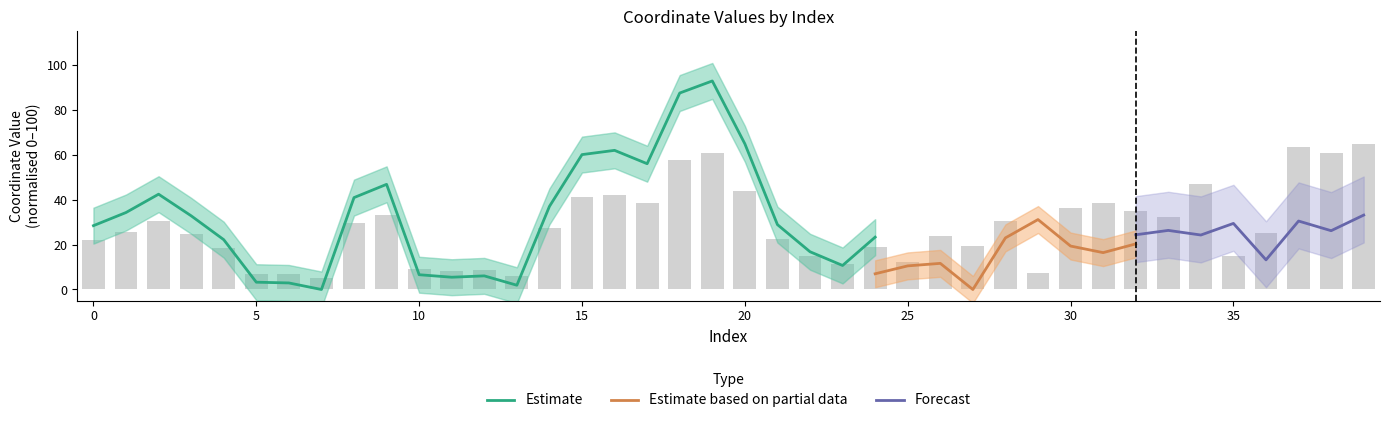

List the labels in order of value, smallest first.

7, 13, 6, 5, 29, 11, 12, 10, 23, 25, 35, 22, 4, 24, 27, 0, 21, 26, 3, 36, 1, 14, 8, 2, 28, 33, 9, 32, 30, 31, 17, 15, 16, 20, 34, 18, 19, 38, 37, 39